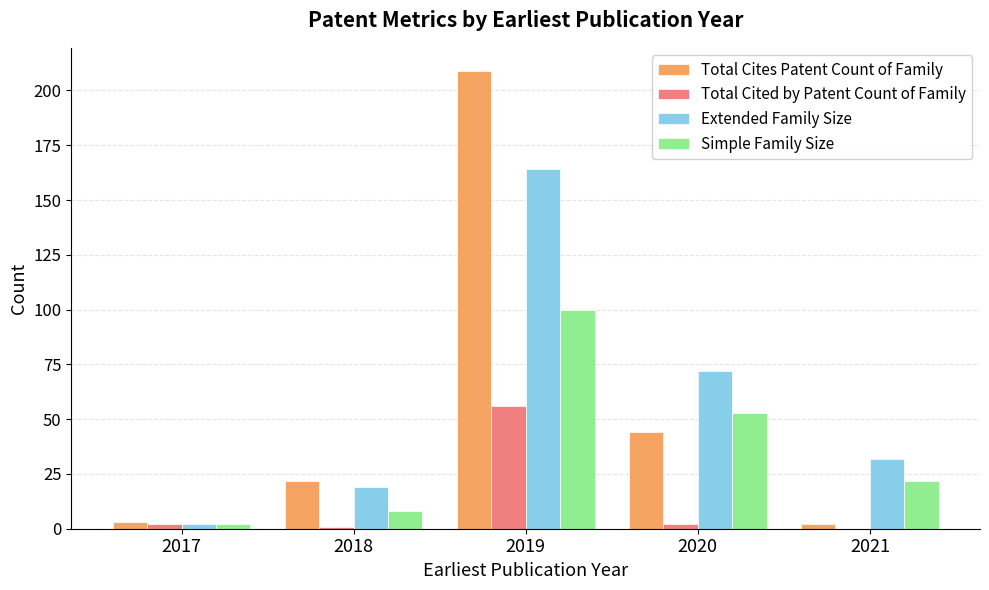

At which label is Total Cites Patent Count of Family closest to 105?

2020